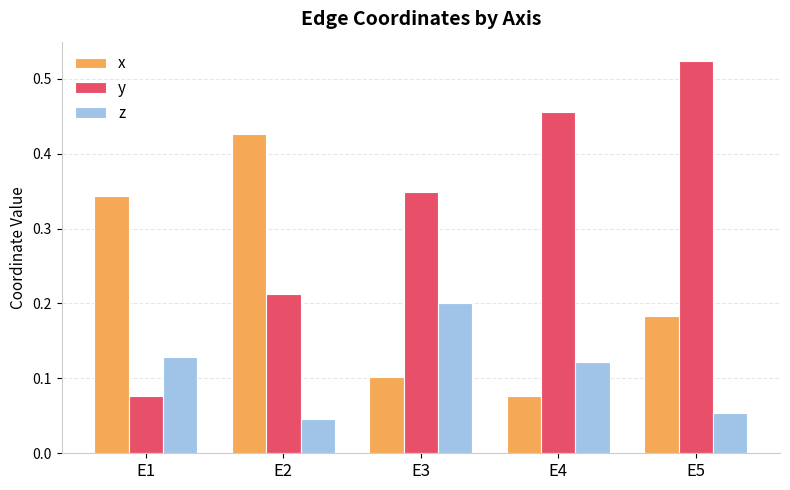

What are all the series names shown in the legend?

x, y, z